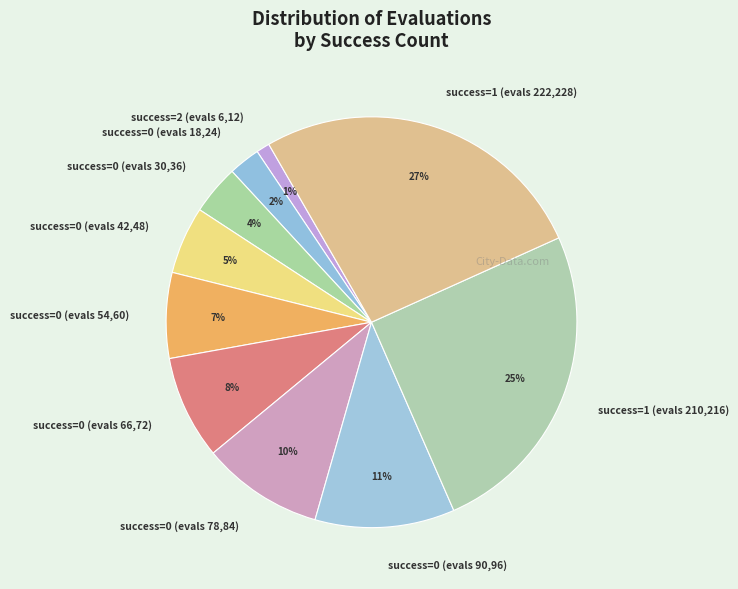

Count the number of slices in the pie.

10